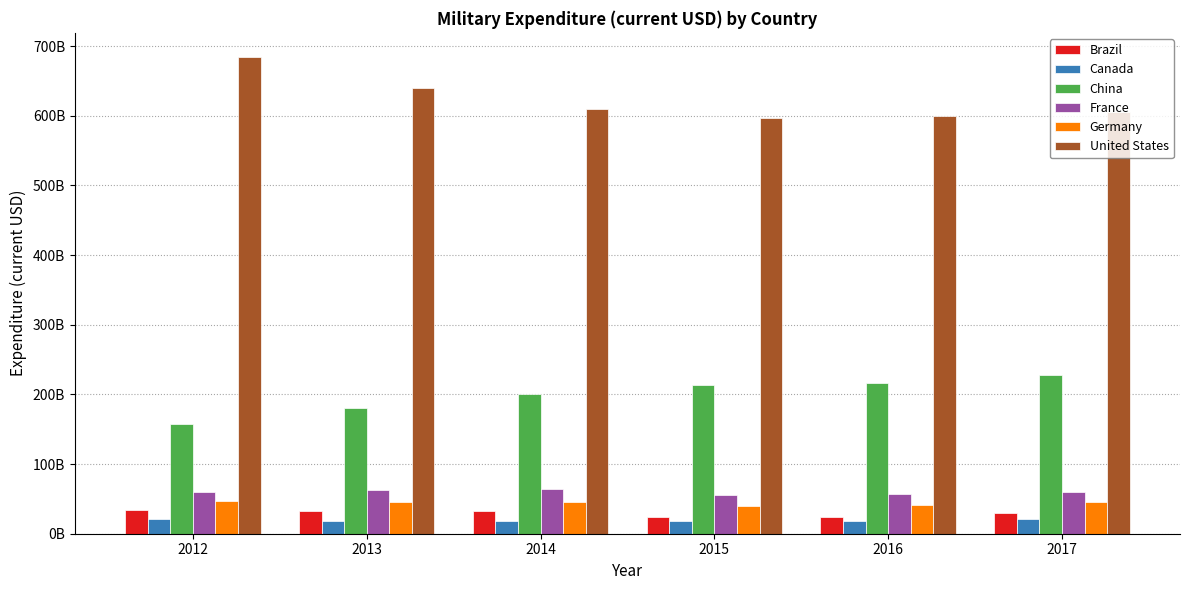

List the series in order of their peak value, highest first.

United States, China, France, Germany, Brazil, Canada